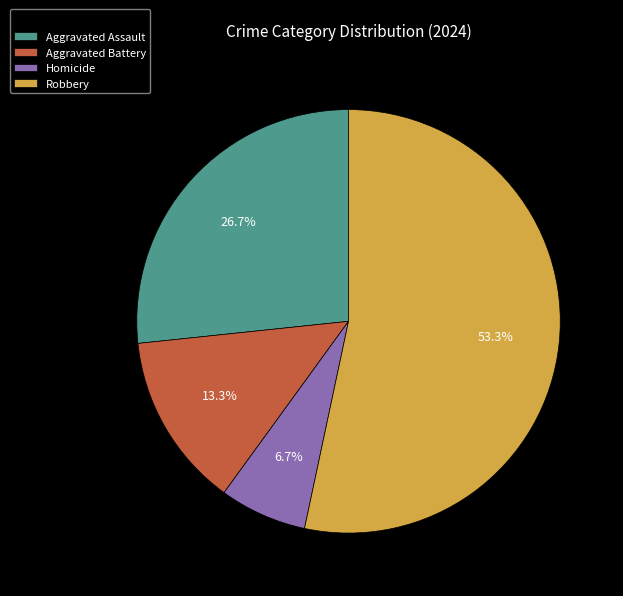

How much of the chart is everything except Robbery?

46.7%